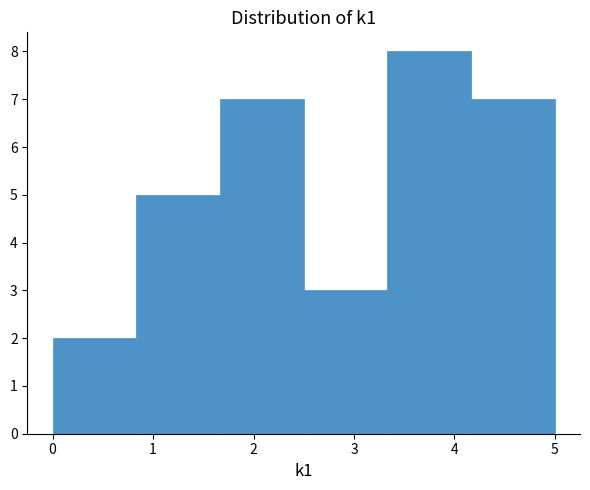

Reading left to right, transcribe this chart: for each bar, give the range it covers on the x-axis and its height. Neither the bar edges nor the heights are printed on the chart, so give them approximately, as read against the axes.

0.0 to 0.8: 2
0.8 to 1.7: 5
1.7 to 2.5: 7
2.5 to 3.3: 3
3.3 to 4.2: 8
4.2 to 5.0: 7